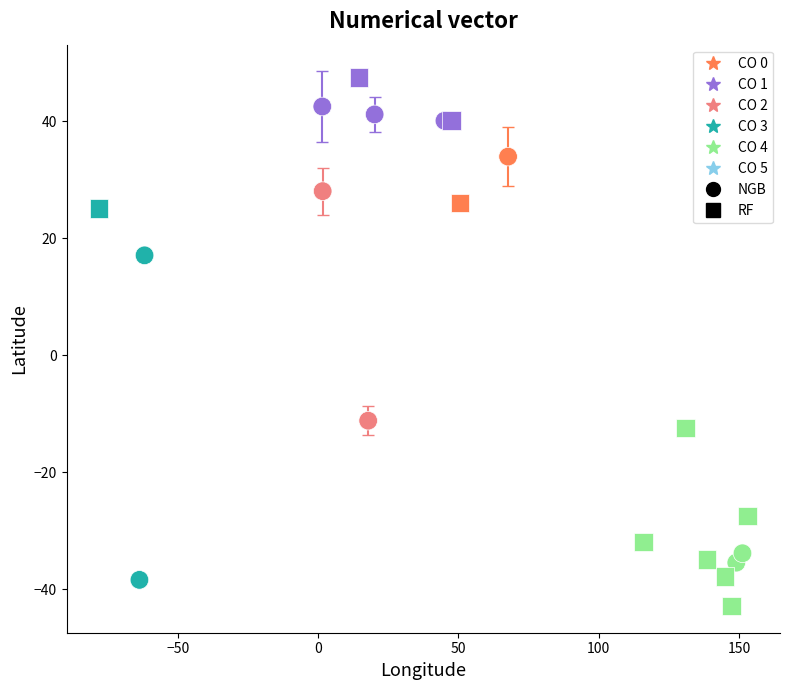

Which series reaches the maximum Y coordinate?

RF